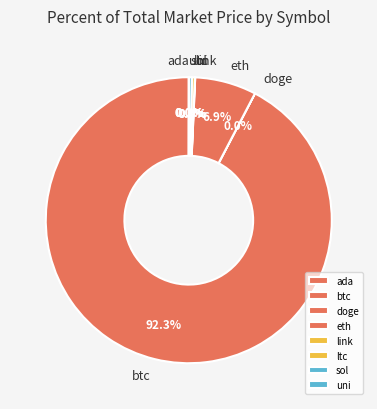

What is the largest slice in the pie chart?

btc